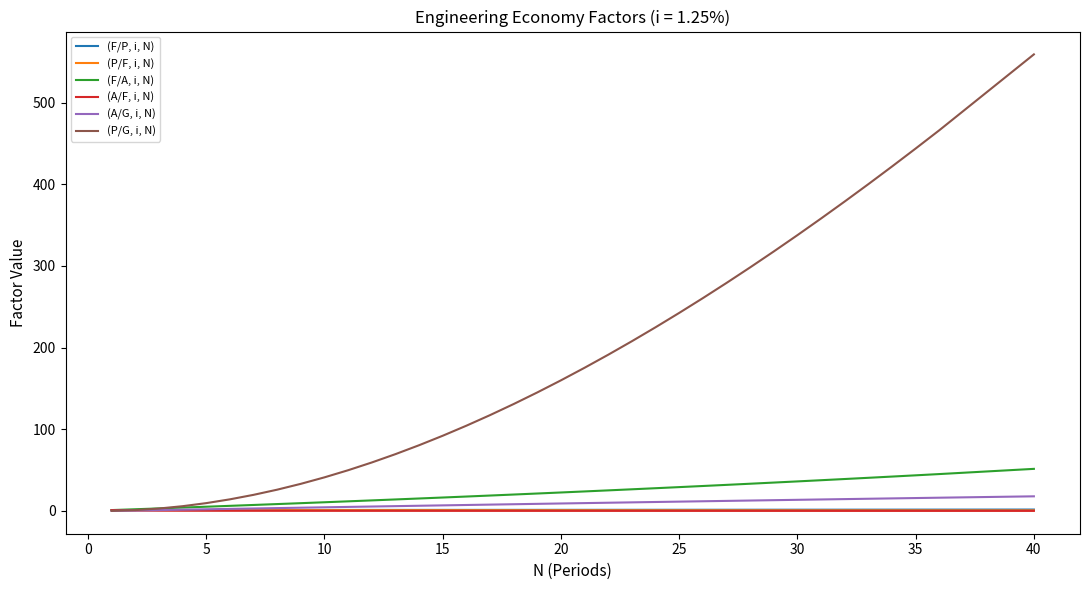

Which series has the largest range (max minus min)?

(P/G, i, N)